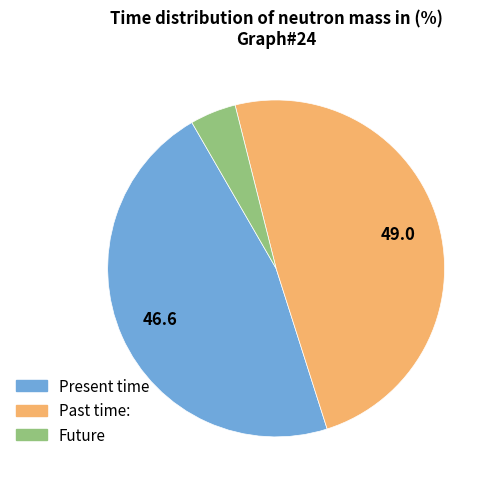

Does any single category account for the majority?

No